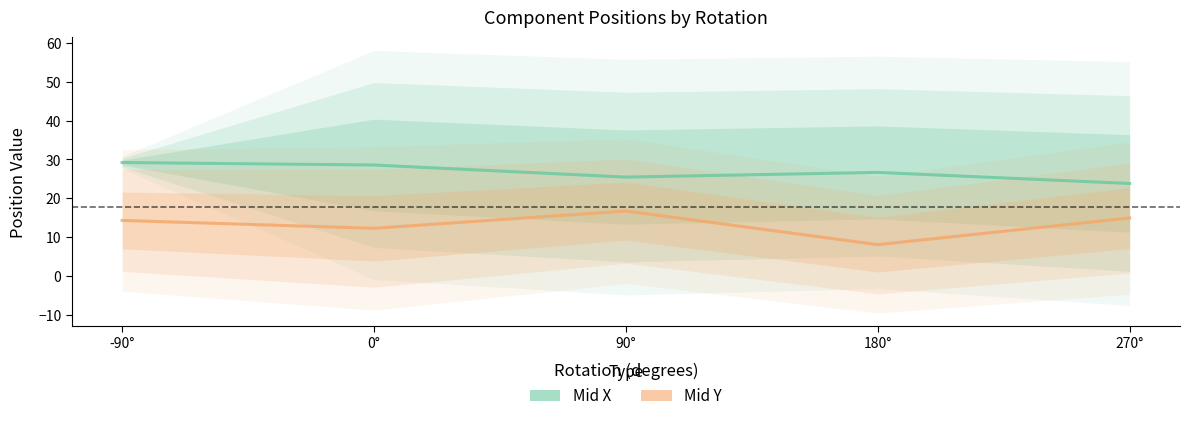

The value of Mid Y at 270° is 9.6. True or false?

False